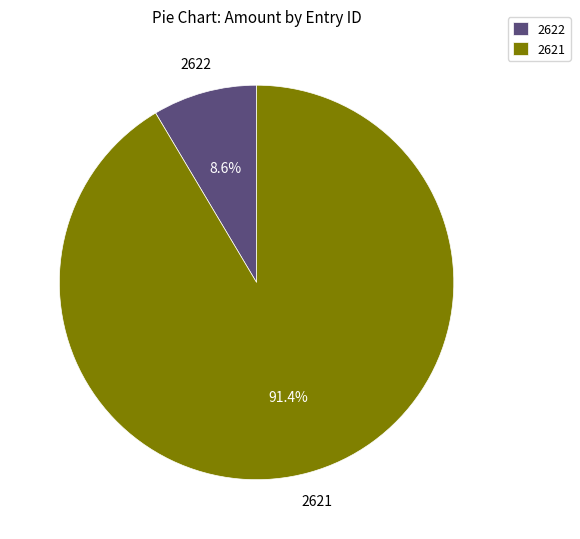

How many segments does this pie chart have?

2